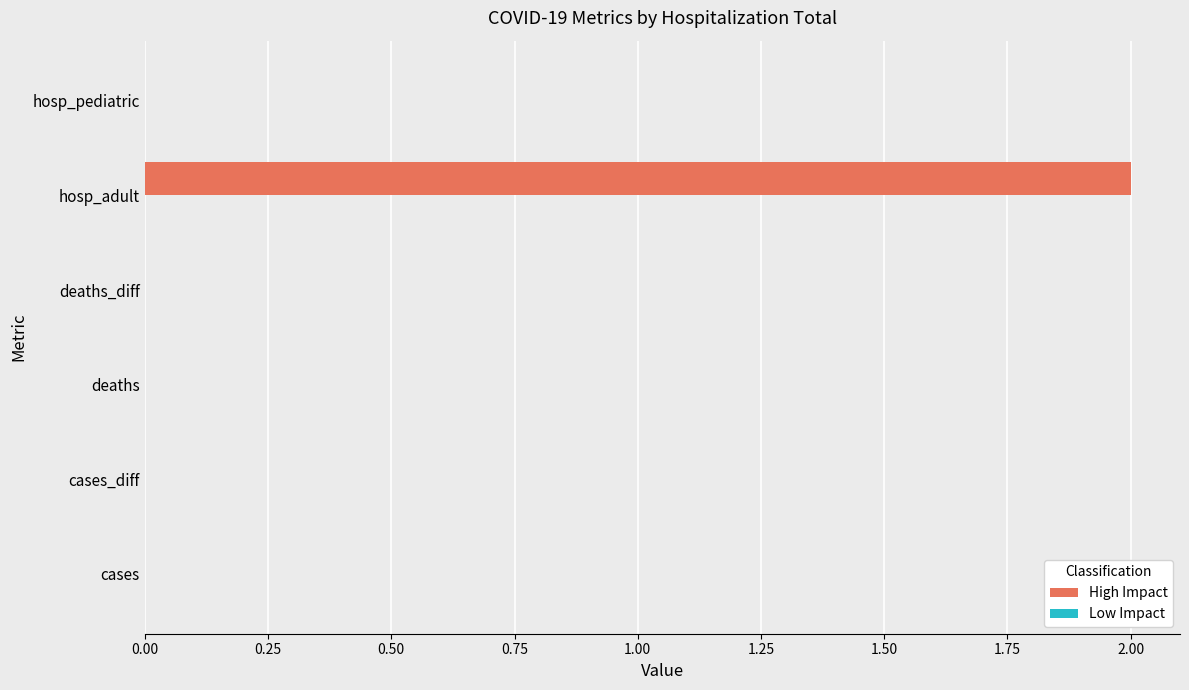

Are the bars horizontal?

Yes